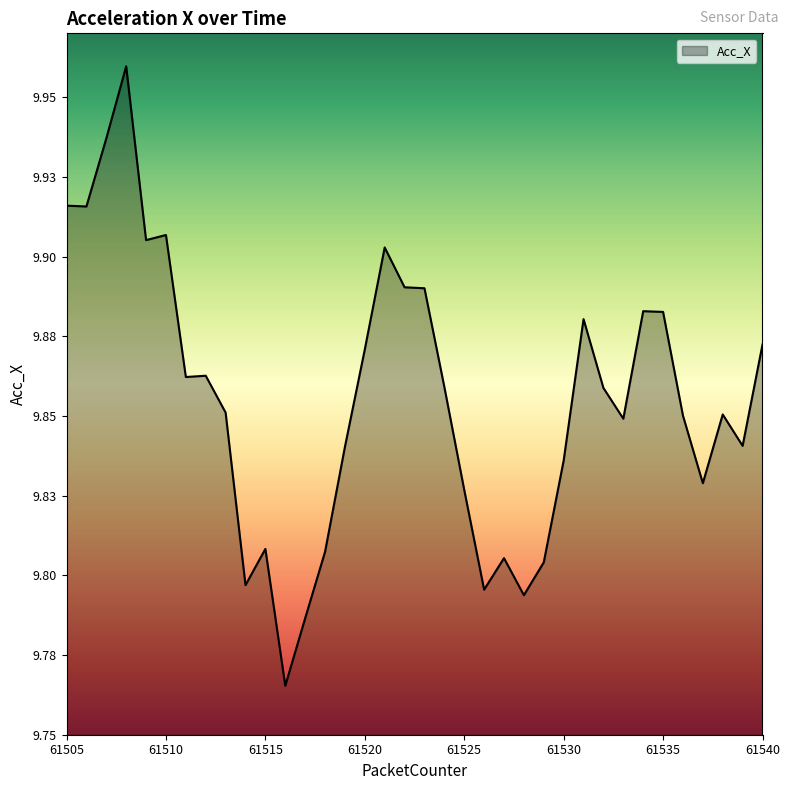

Is this an area chart (filled region under the line)?

Yes